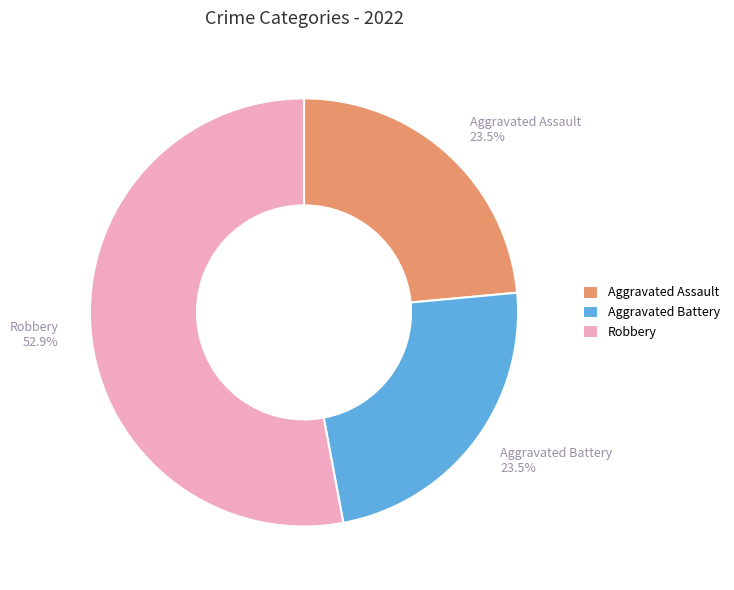

How many segments does this pie chart have?

3